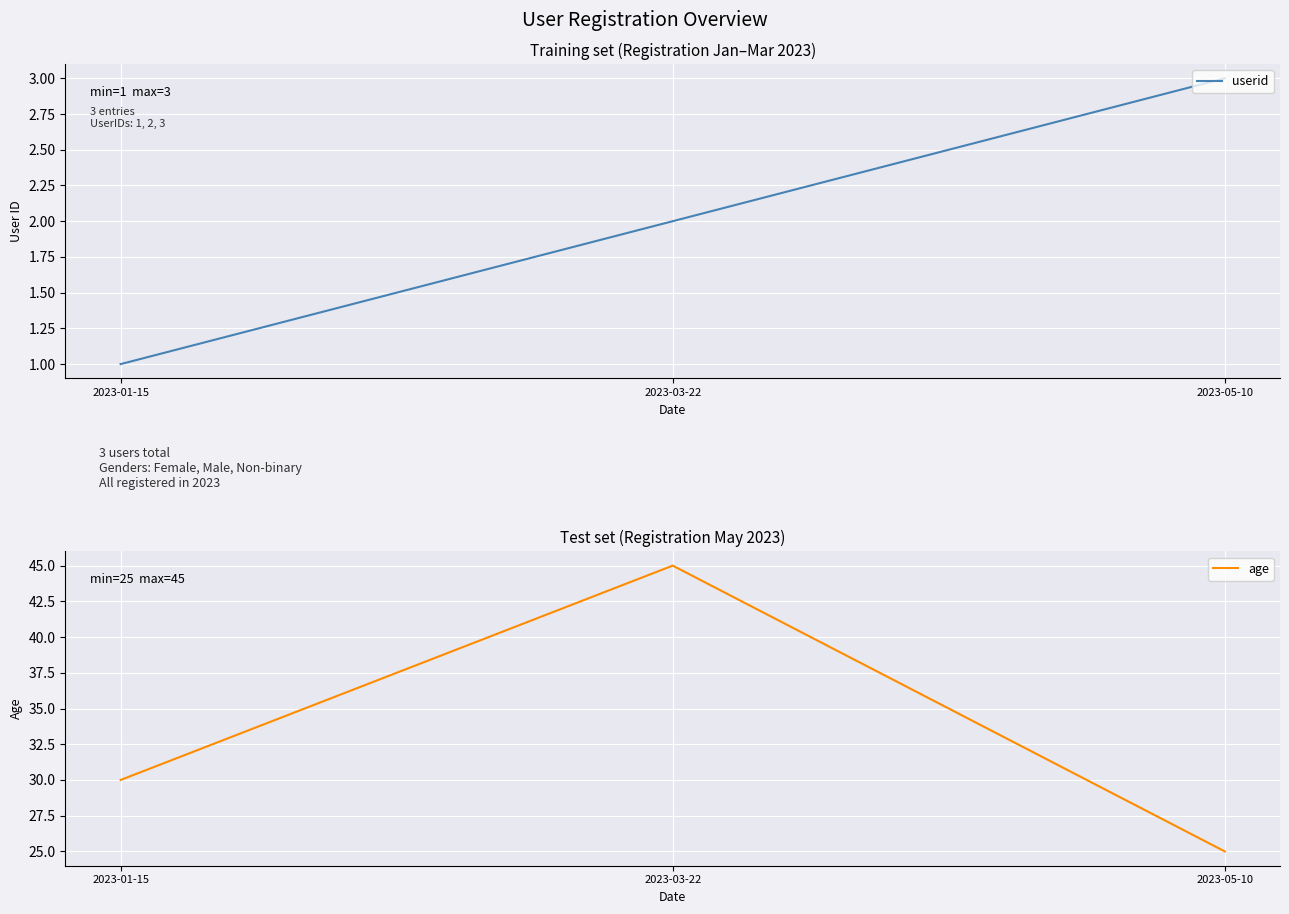

How many lines are shown in the chart?

2